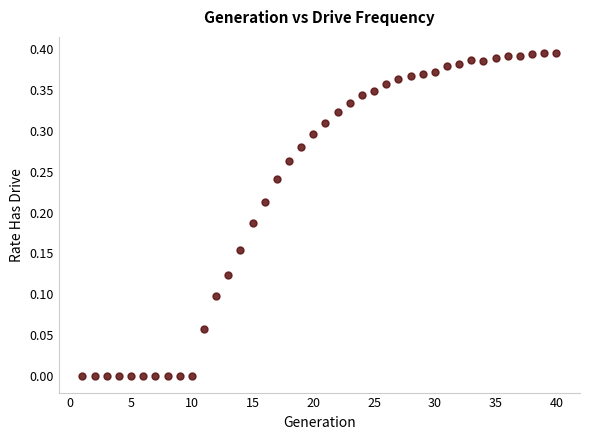

How many points are shown in the scatter plot?

40